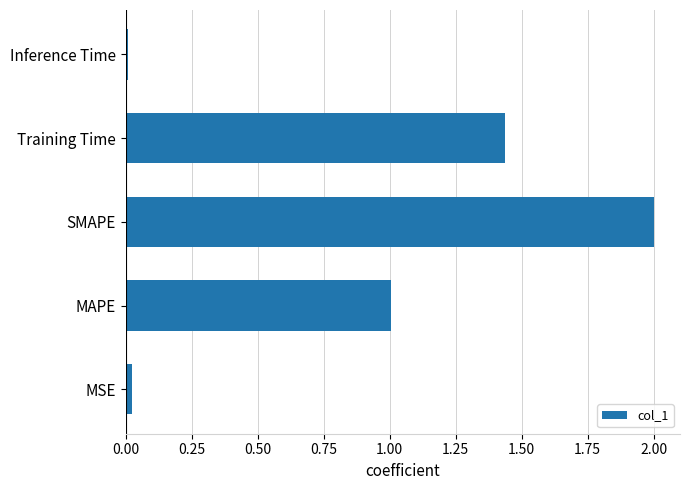

Between MSE and MAPE, which is larger?

MAPE